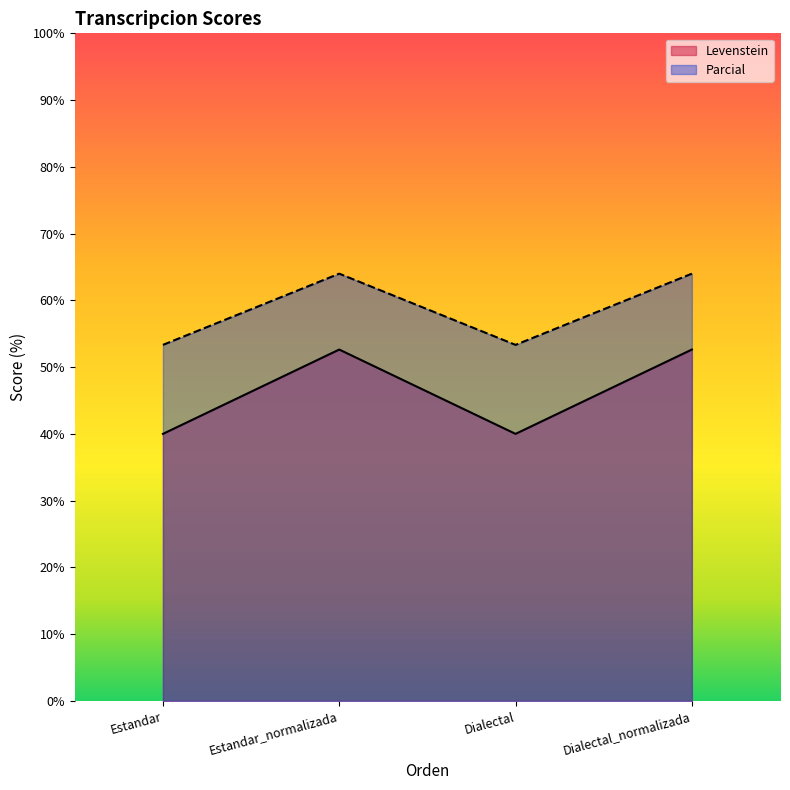

What is the sum of the Levenstein values at Estandar_normalizada and Estandar?

92.6